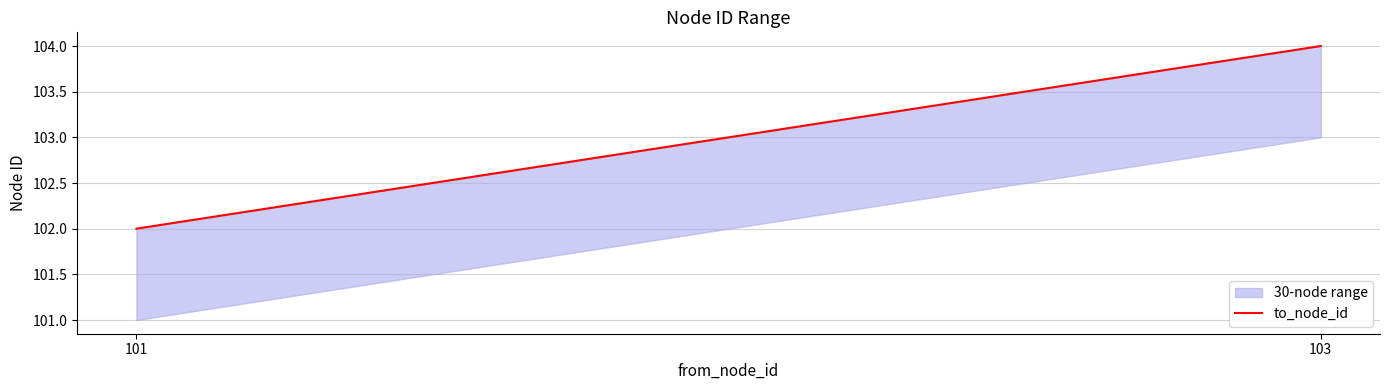

How many lines are shown in the chart?

1